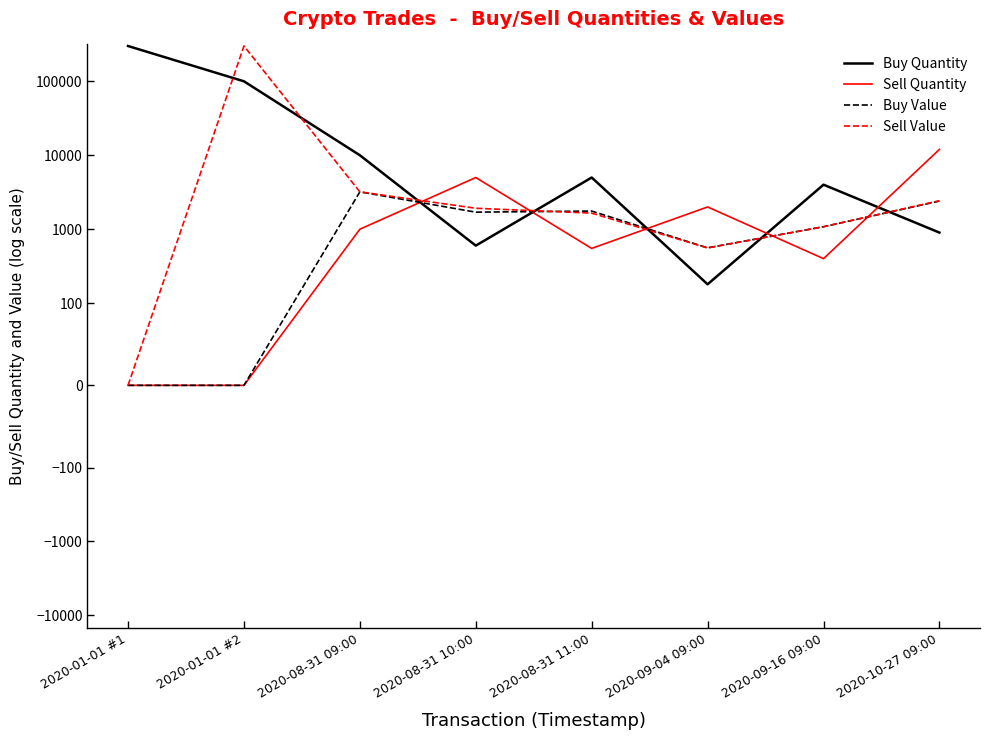

What is the difference between the Sell Quantity values at 2020-01-01 #1 and 2020-09-04 09:00?

2000